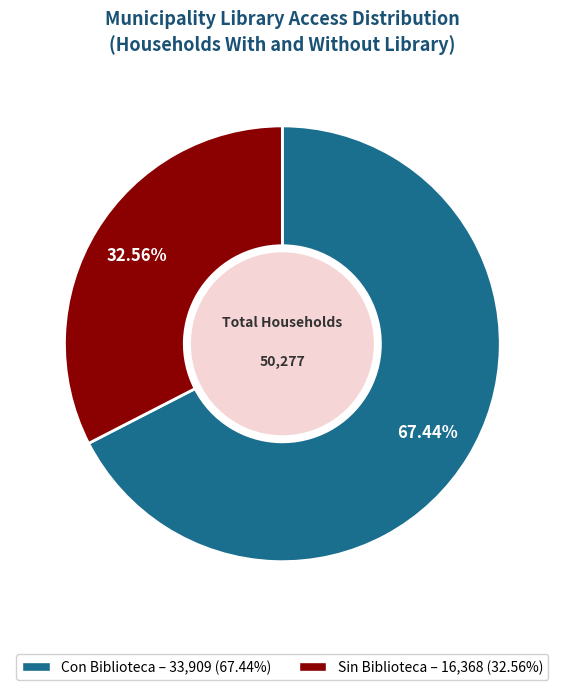

To the nearest percent, what is the average slice percentage?

50%